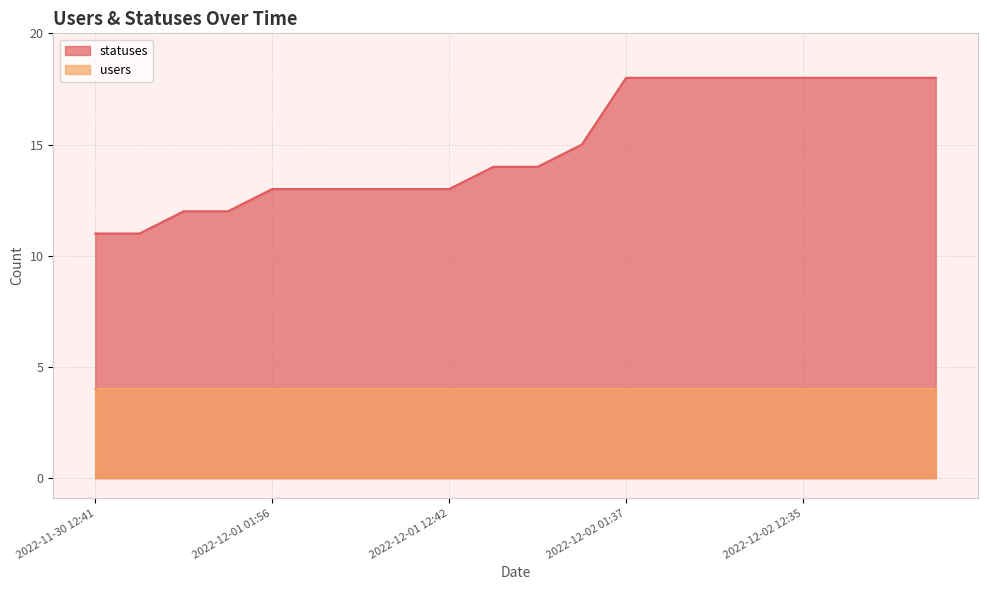

What is the approximate value at 2022-12-02 06:24?

18